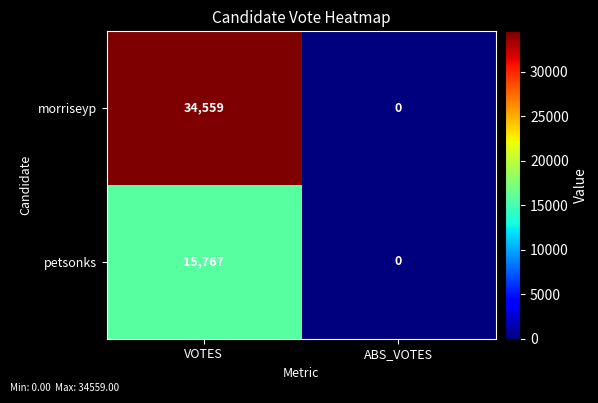

Is it true that morriseyp equals 34559 at VOTES?

True